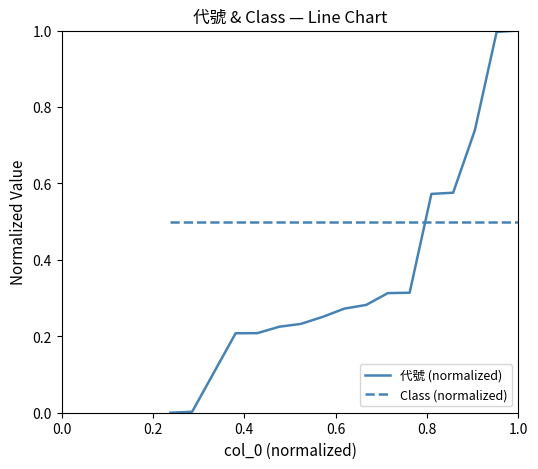

Rank the series by their average value, from lowest to highest.

代號 (normalized), Class (normalized)